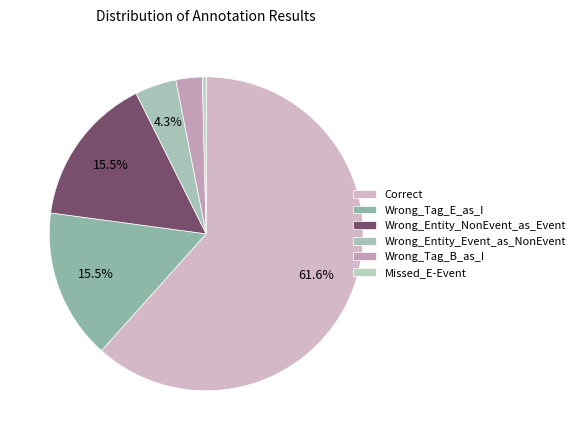

Count the number of slices in the pie.

6